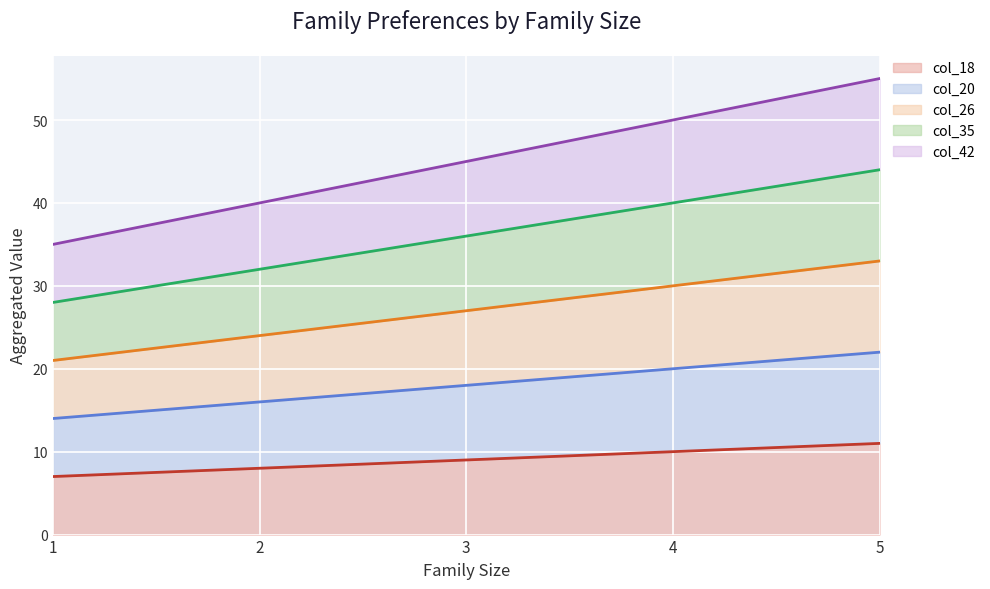

What is the value of the col_20 point at the 5th from the left?

22